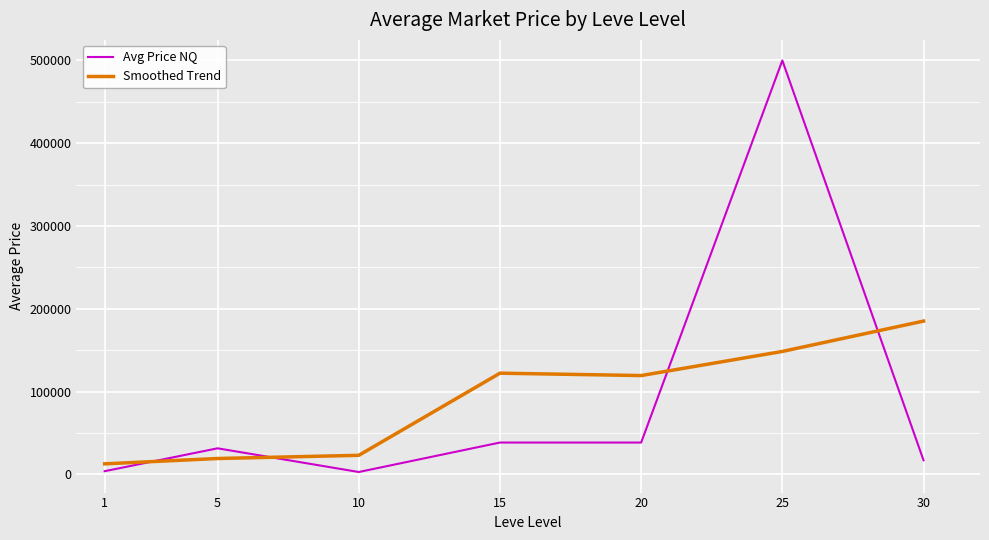

True or false: Avg Price NQ and Smoothed Trend intersect in this chart.

True